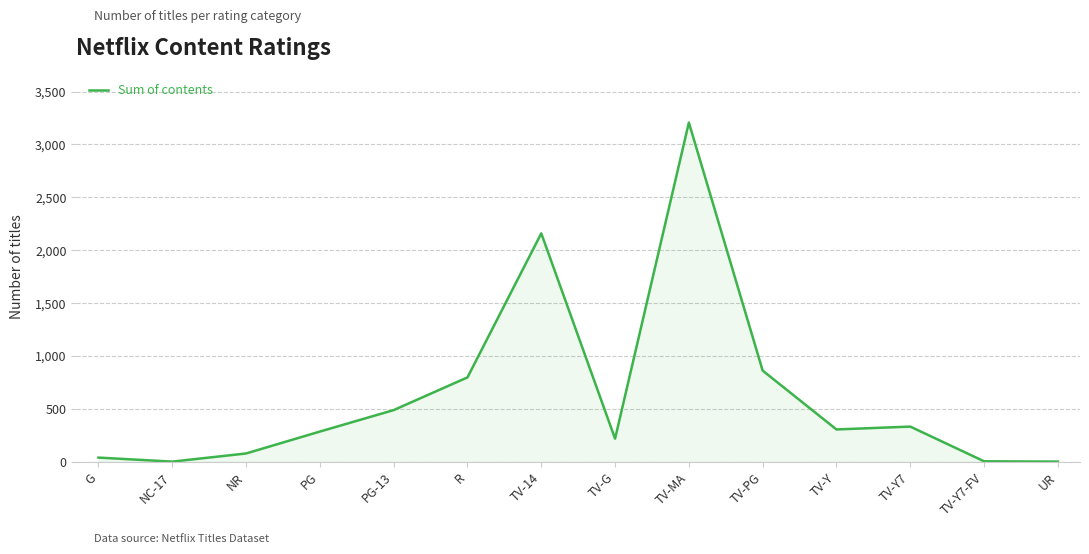

At which category does the data reach its first local valley?

NC-17